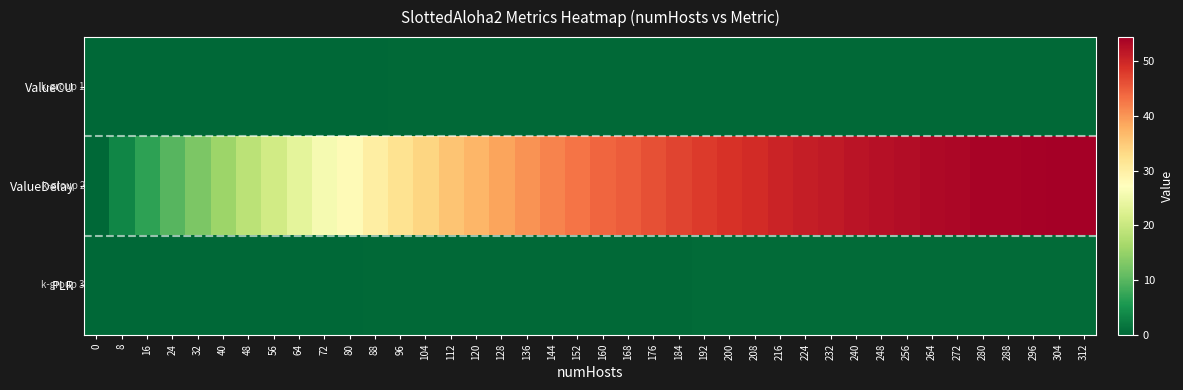

Rank the series by their maximum value, from highest to lowest.

ValueDelay, PLR, ValueCU